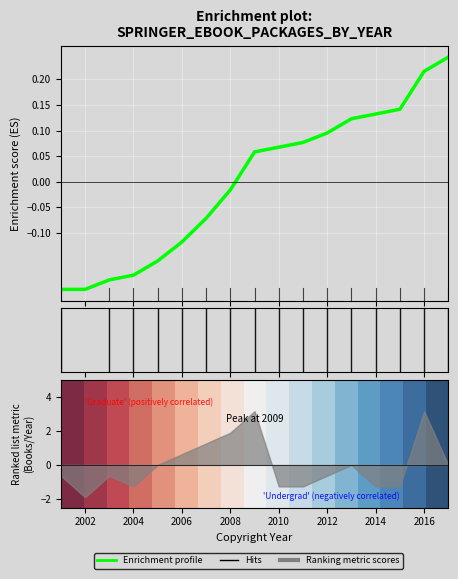

What is the total value across all series at 2014?

0.5